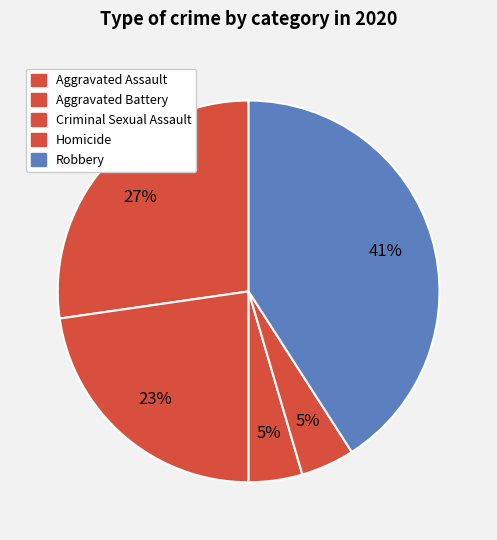

What percentage do Aggravated Battery and Robbery together represent?

63.6%